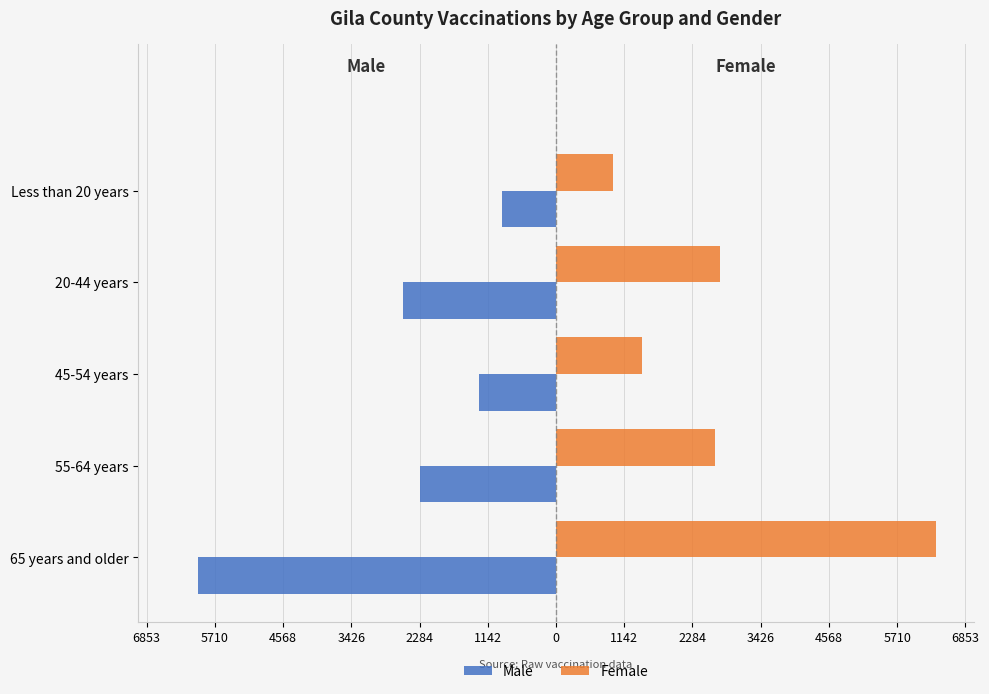

What is the difference between the maximum and minimum values in the Male series?

5074